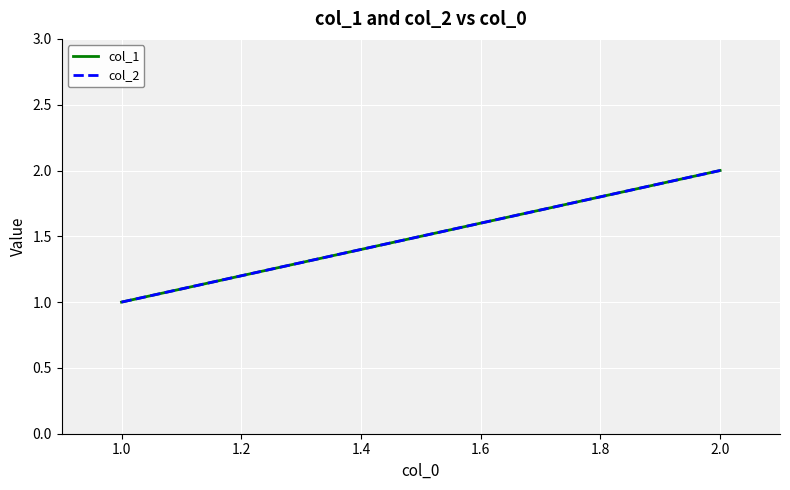

Which has a higher value, 1.0 or 2.0?

2.0